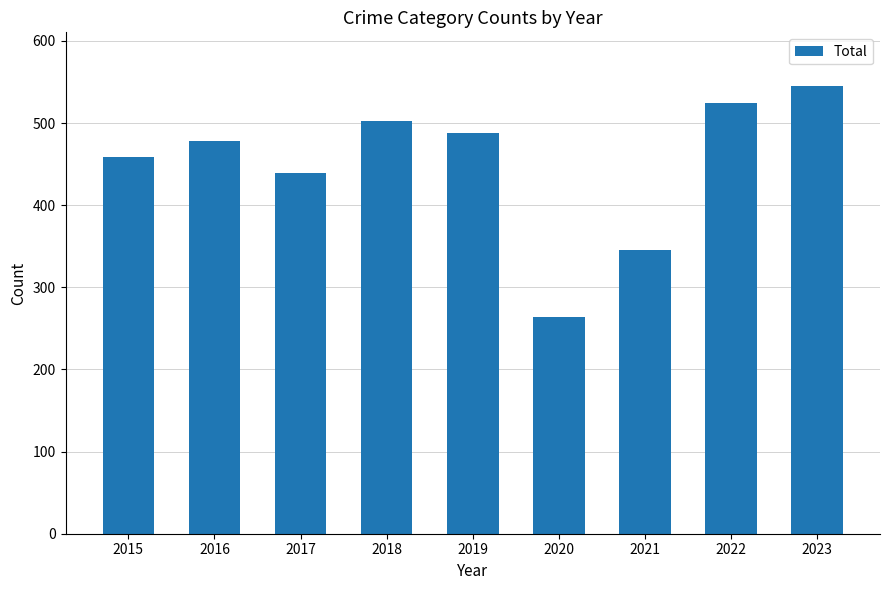

List the labels in order of value, largest first.

2023, 2022, 2018, 2019, 2016, 2015, 2017, 2021, 2020